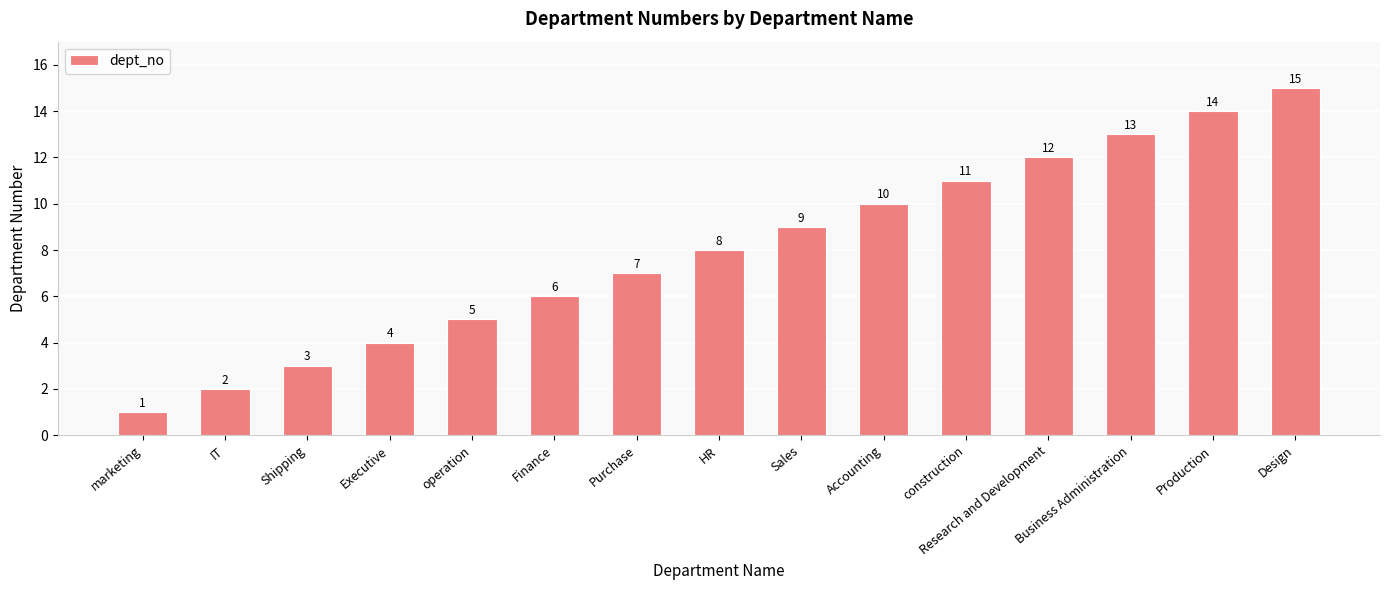

What is the ratio of the value at Shipping to the value at Business Administration?

0.2